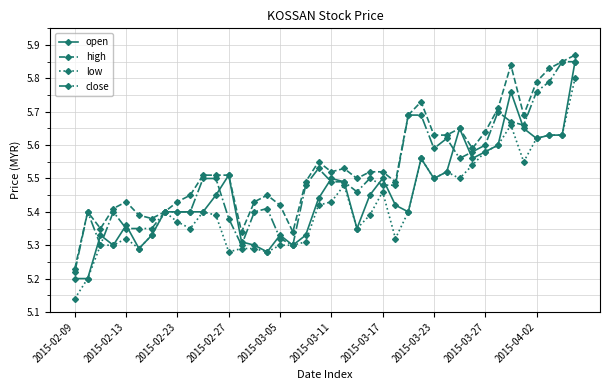

Which series has the largest total across all categories?

high